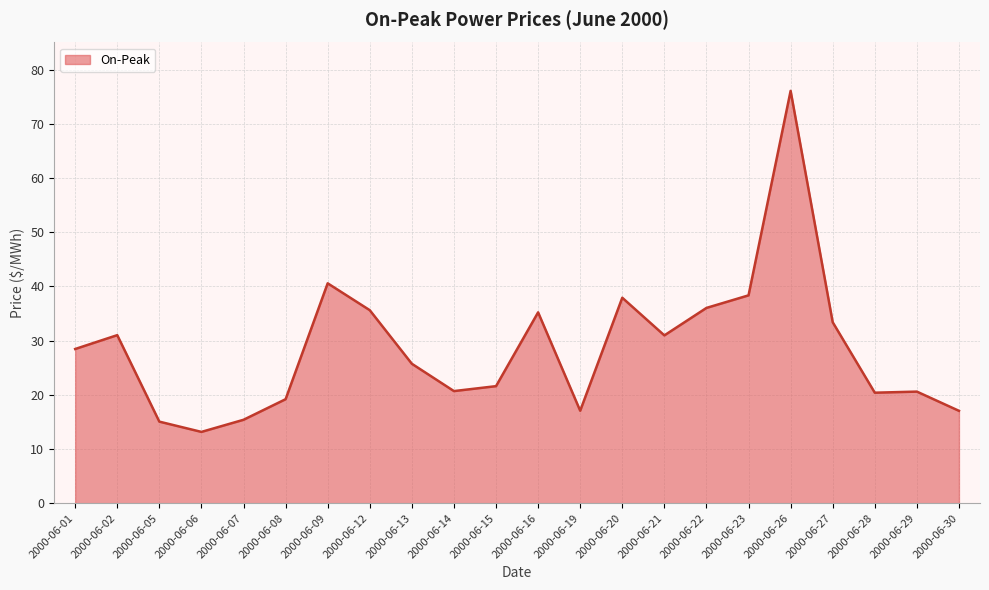

What is the change in value from 2000-06-07 to 2000-06-16?

+19.8